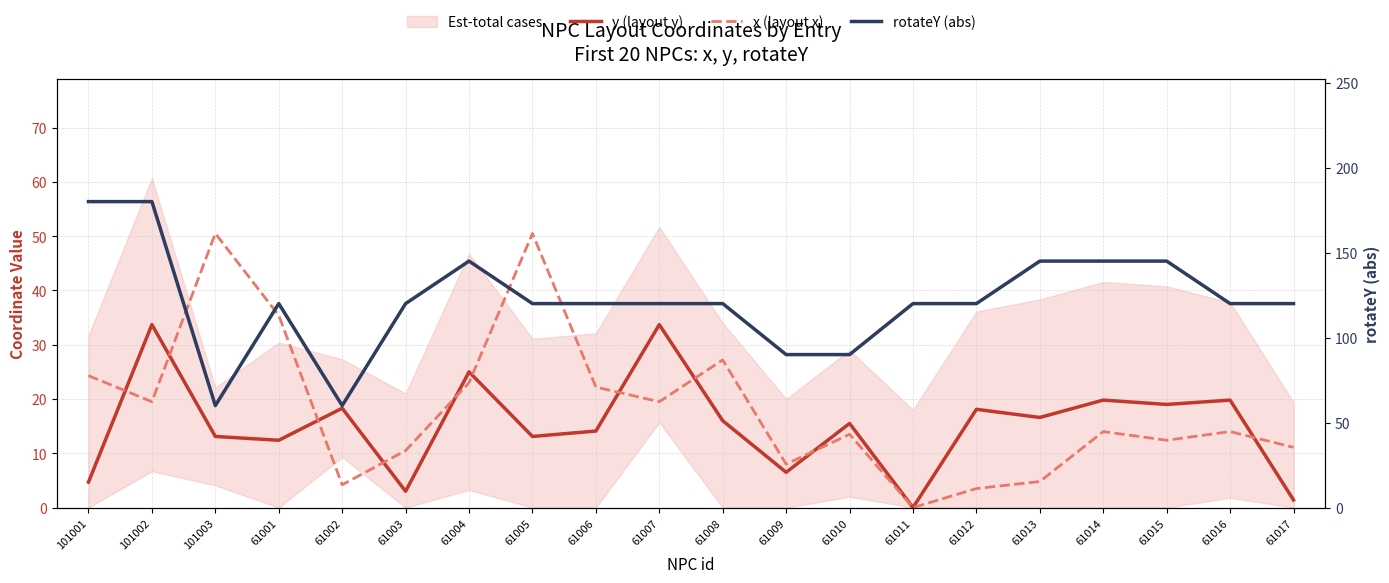

What is the label of the 5th point from the right?

61013